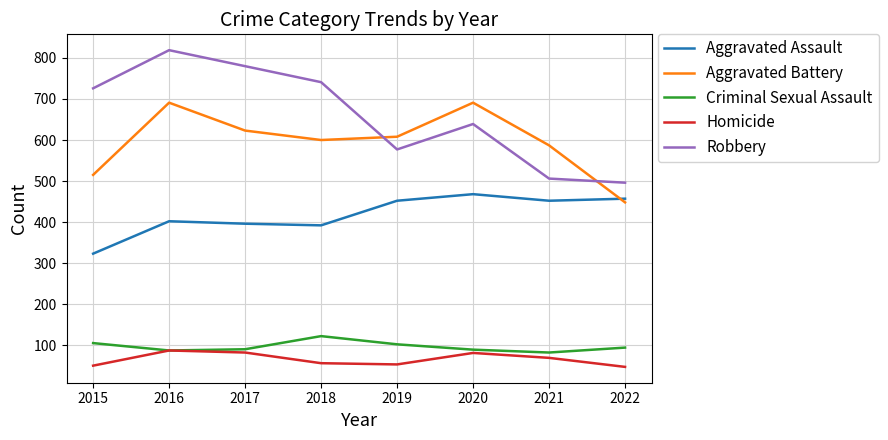

What is the average value of the Homicide series?

66